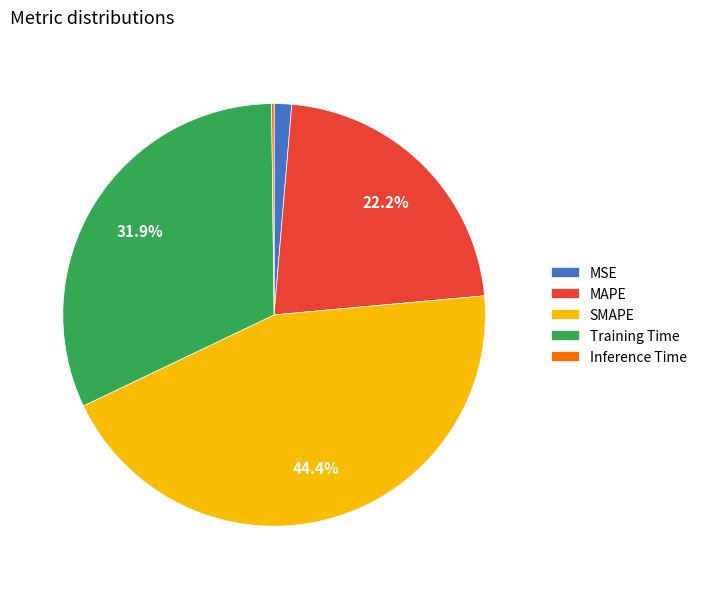

Between MSE and SMAPE, which is larger?

SMAPE